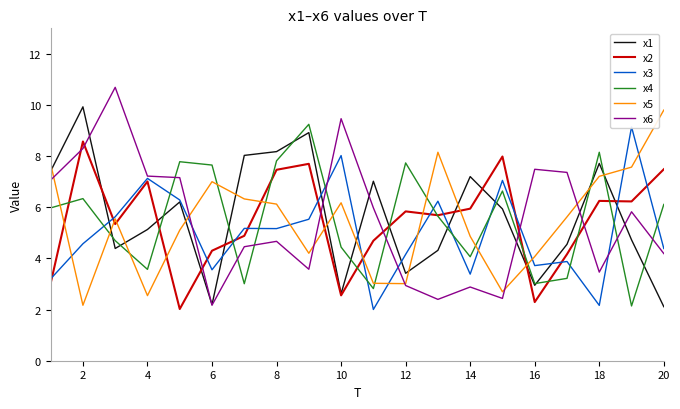

True or false: x2 has a value of 5.9 at 14.

True